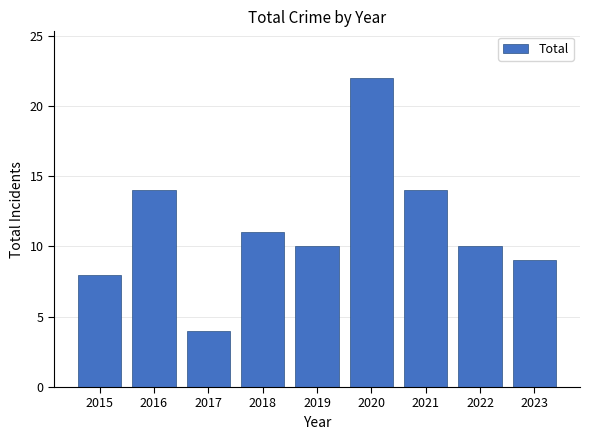

Reading right to left, list all the values displayed in this chart.

2023=9	2022=10	2021=14	2020=22	2019=10	2018=11	2017=4	2016=14	2015=8